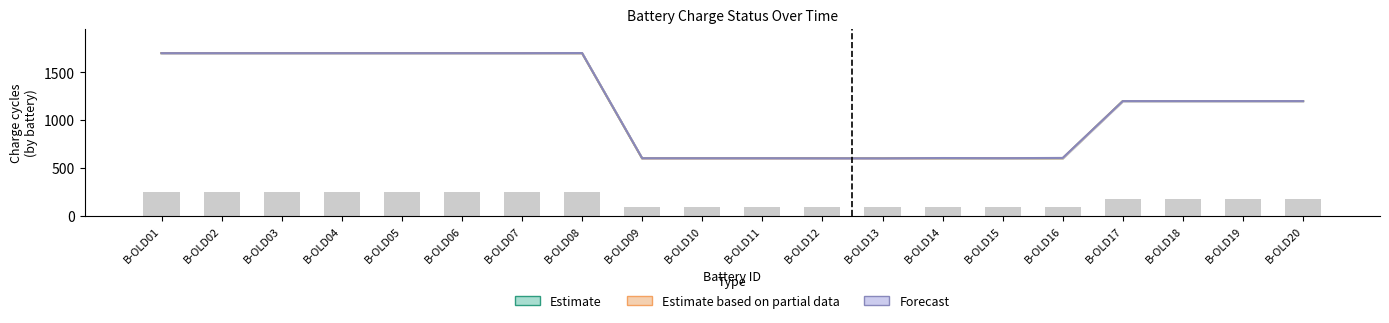

Reading left to right, list all the values displayed in this chart.

Estimate: 1700.0	1700.0	1700.0	1700.0	1700.0	1700.0	1700.0	1700.0	602.0	602.0	602.0	602.0	601.0	602.5	602.5	602.5	1200.0	1200.0	1200.0	1200.0
Estimate based on partial data: 1700.0	1700.0	1700.0	1700.0	1700.0	1700.0	1700.0	1700.0	602.0	602.0	602.0	602.0	601.0	604.0	604.0	604.0	1200.0	1200.0	1200.0	1200.0
Forecast: 1700.0	1700.0	1700.0	1700.0	1700.0	1700.0	1700.0	1701.0	604.0	604.0	604.0	603.0	602.5	606.0	604.5	607.0	1200.0	1200.0	1200.0	1200.0